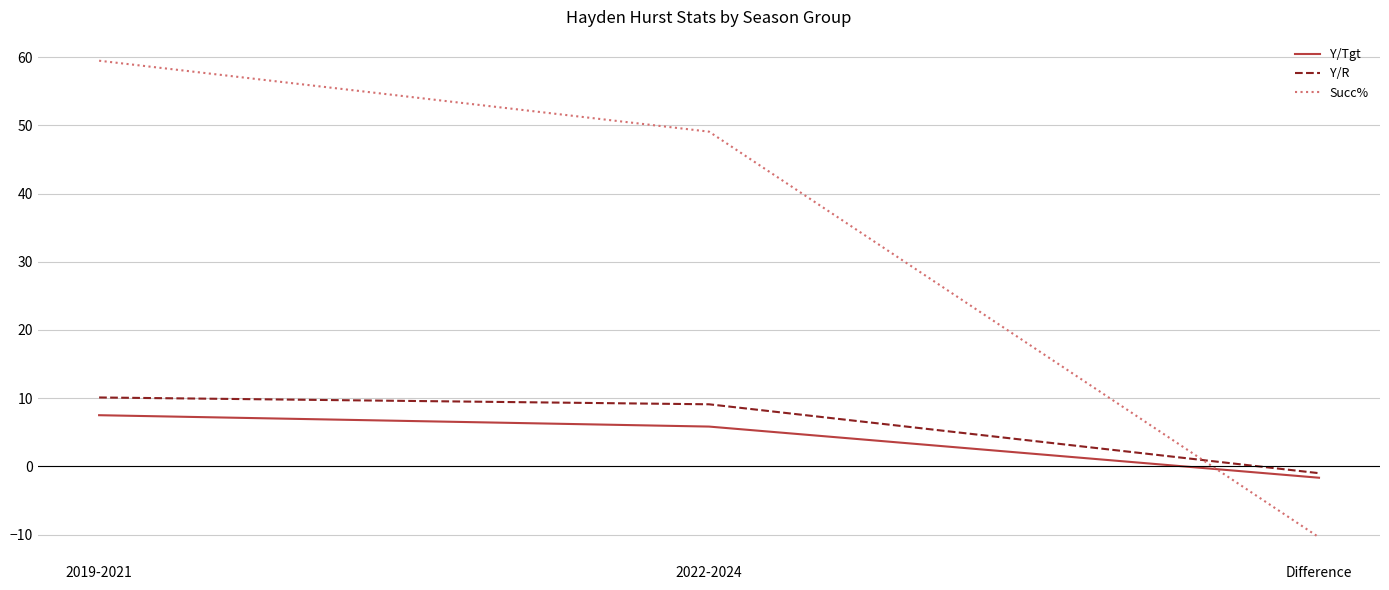

At which category is the sum across all series the highest?

2019-2021